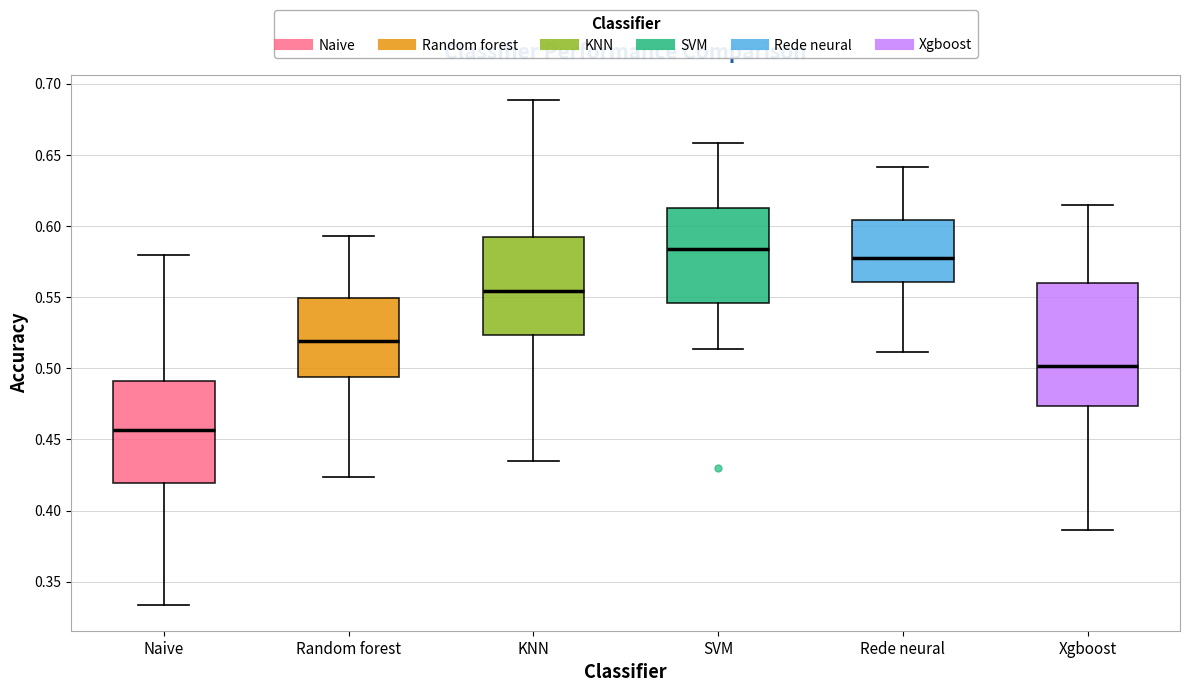

Which box is the tallest, from its lower edge to its upper edge?

Xgboost